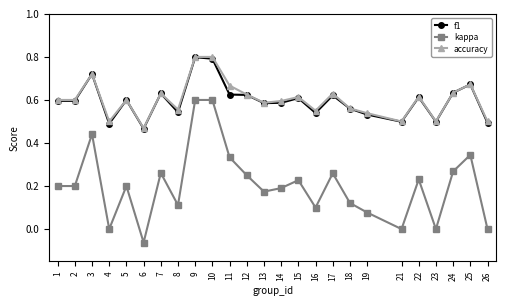

Is it true that f1 equals 0.5 at 6?

True